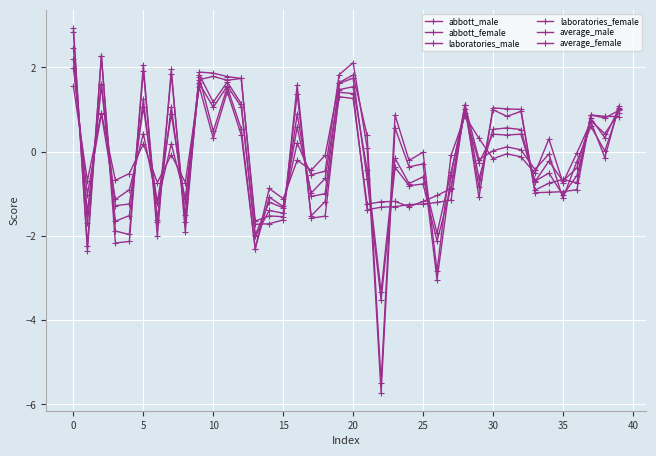

How many positive values does the abbott_female series have?

18